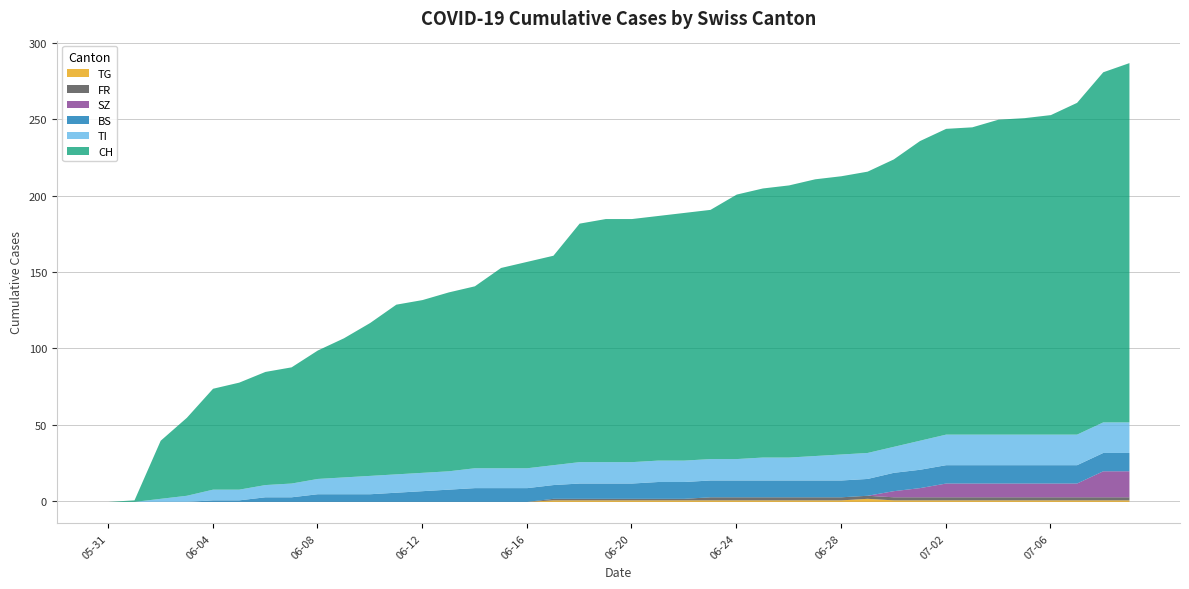

Reading left to right, transcribe all the data shown in this chart.

CH: 0	1	38	51	66	70	74	76	84	91	100	111	113	117	119	131	135	137	156	159	159	160	162	163	173	176	178	181	182	184	188	196	200	201	206	207	209	217	229	235
TI: 0	0	2	4	7	7	8	9	10	11	12	12	12	12	13	13	13	13	14	14	14	14	14	14	14	15	15	16	17	17	17	19	20	20	20	20	20	20	20	20
BS: 0	0	0	0	1	1	3	3	5	5	5	6	7	8	9	9	9	9	10	10	10	11	11	11	11	11	11	11	11	11	12	12	12	12	12	12	12	12	12	12
SZ: 0	0	0	0	0	0	0	0	0	0	0	0	0	0	0	0	0	0	0	0	0	0	0	0	0	0	0	0	0	0	4	6	9	9	9	9	9	9	17	17
FR: 0	0	0	0	0	0	0	0	0	0	0	0	0	0	0	0	0	1	1	1	1	1	1	2	2	2	2	2	2	2	2	2	2	2	2	2	2	2	2	2
TG: 0	0	0	0	0	0	0	0	0	0	0	0	0	0	0	0	0	1	1	1	1	1	1	1	1	1	1	1	1	2	1	1	1	1	1	1	1	1	1	1